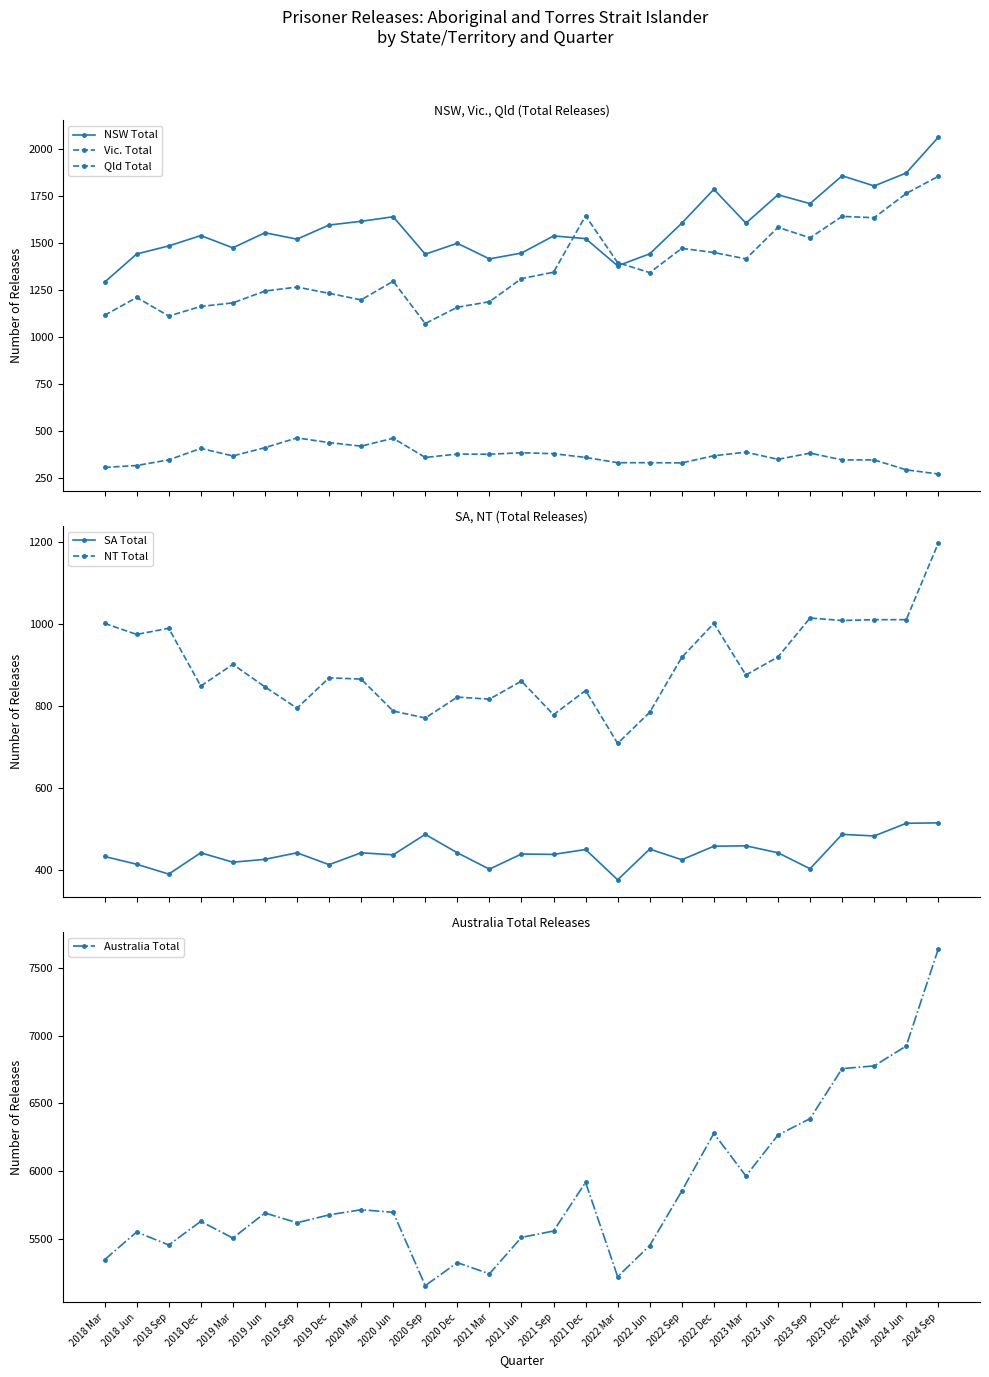

True or false: SA Total and NT Total cross at least once.

False